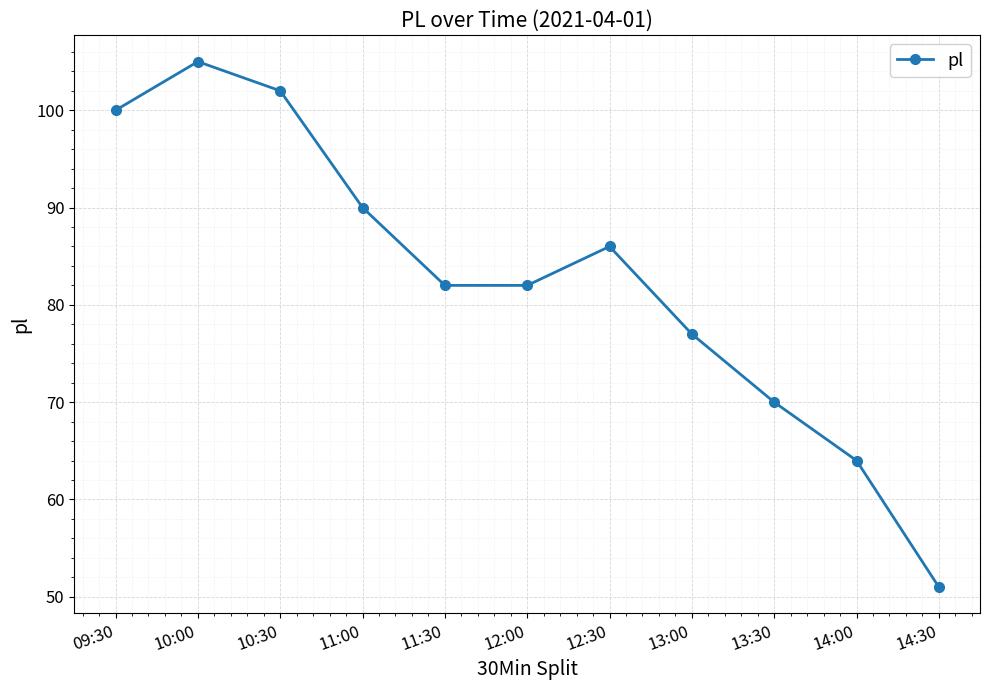

The chart shows a value of 102 at 10:30. True or false?

True